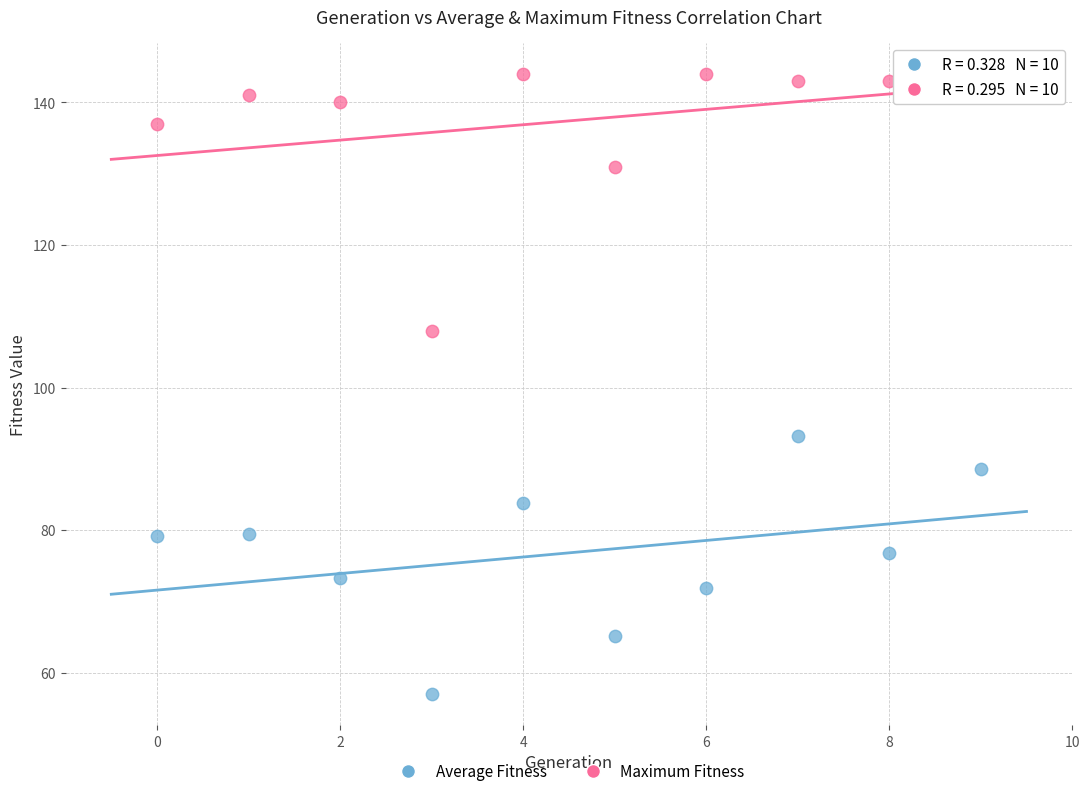

Across all data points, what is the range of Y values (max minus min)?

87.0